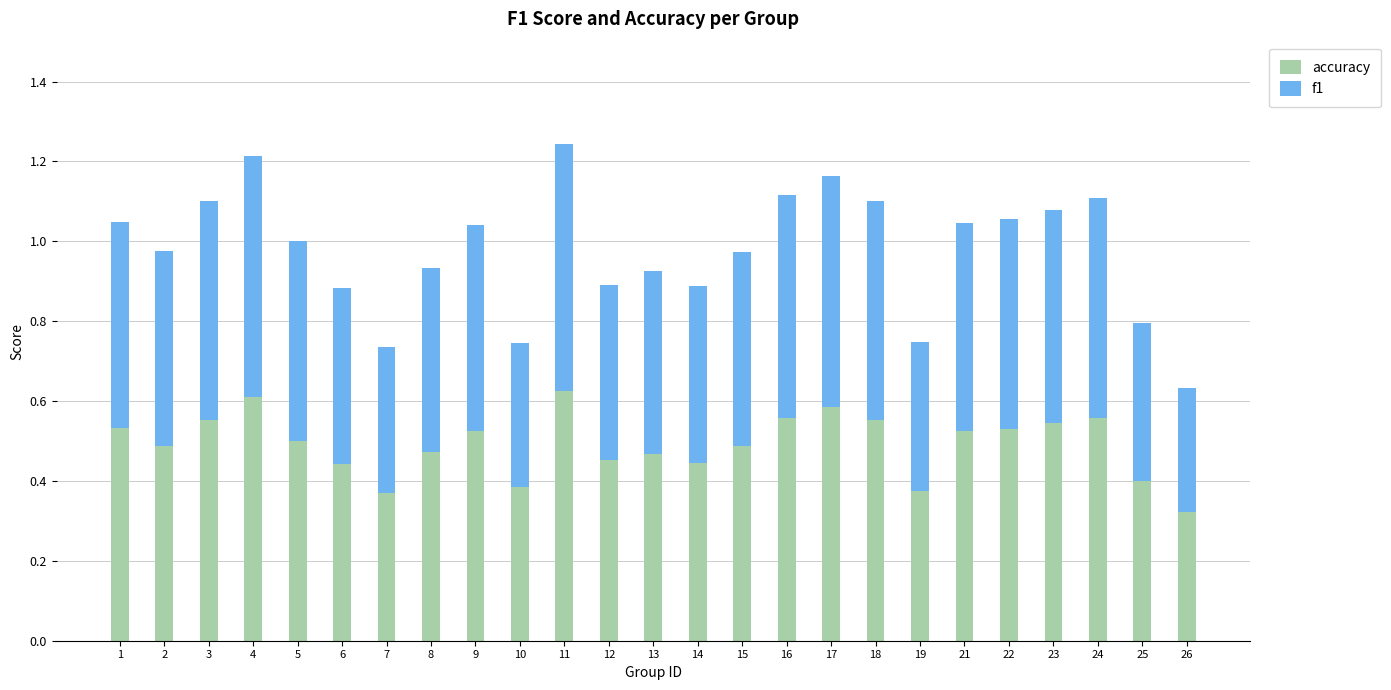

Are the bars grouped side by side (vs. stacked)?

No